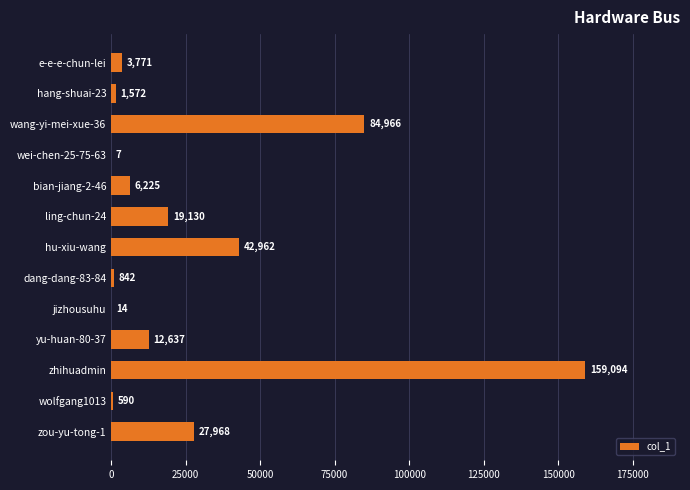

Reading bottom to top, transcribe all the data shown in this chart.

zou-yu-tong-1=27968	wolfgang1013=590	zhihuadmin=159094	yu-huan-80-37=12637	jizhousuhu=14	dang-dang-83-84=842	hu-xiu-wang=42962	ling-chun-24=19130	bian-jiang-2-46=6225	wei-chen-25-75-63=7	wang-yi-mei-xue-36=84966	hang-shuai-23=1572	e-e-e-chun-lei=3771